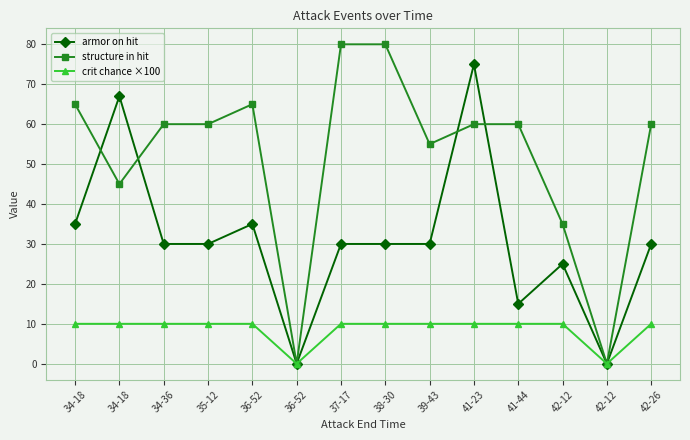

In armor on hit, how many points are higher than both neighbors (excluding endpoints)?

4